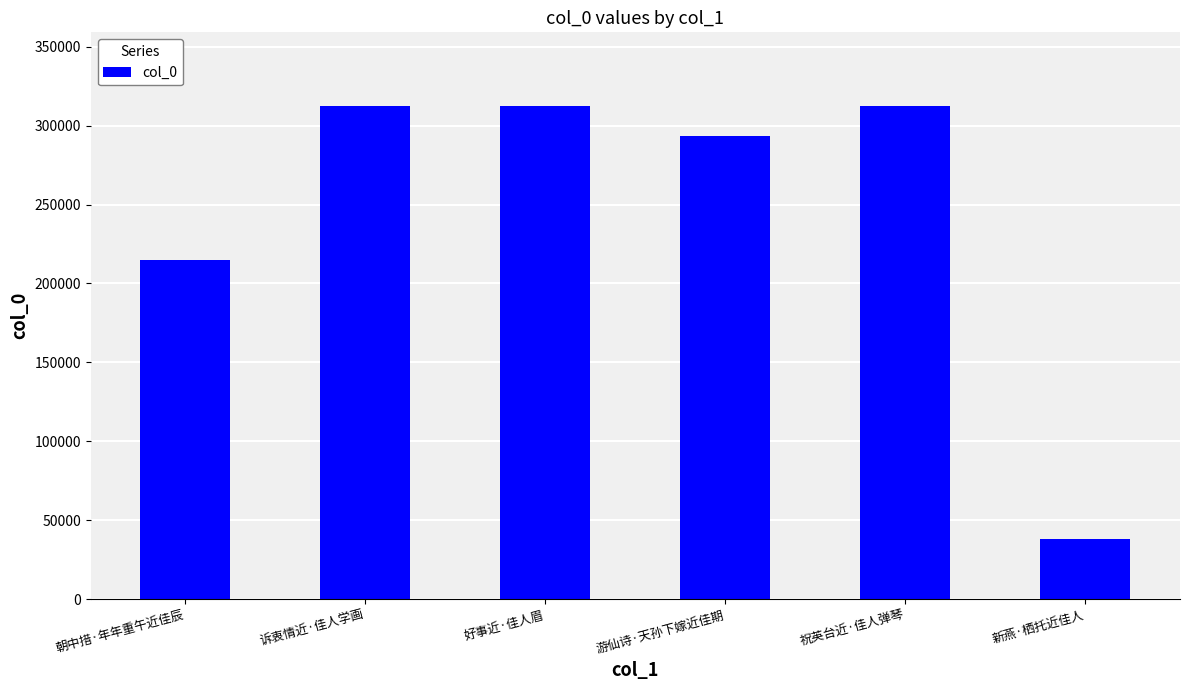

Which has a higher value, 祝英台近·佳人弹琴 or 朝中措·年年重午近佳辰?

祝英台近·佳人弹琴